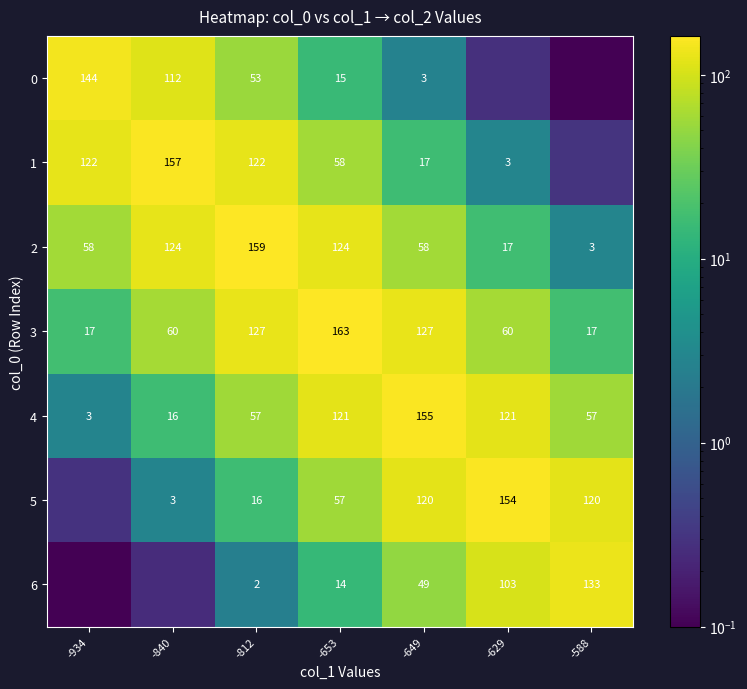

Is the value of 6 at -812 greater than the value of 3 at -812?

No